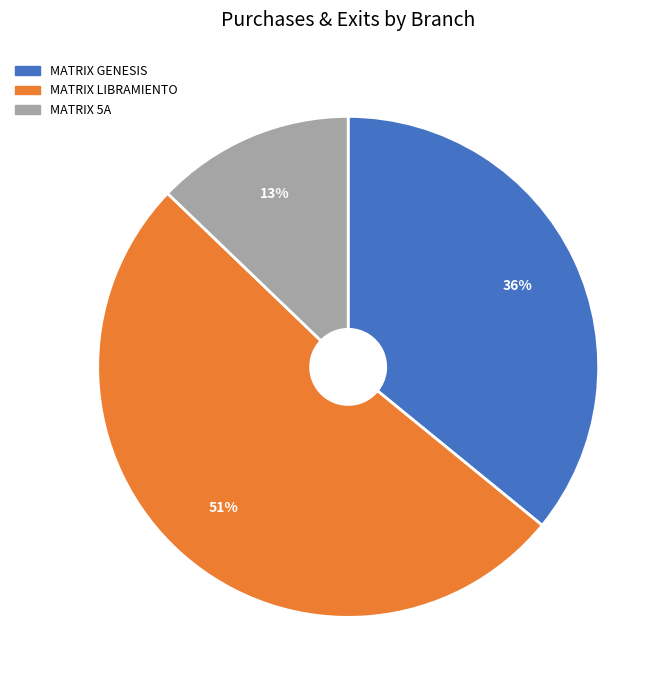

Which slice is the smallest?

MATRIX 5A